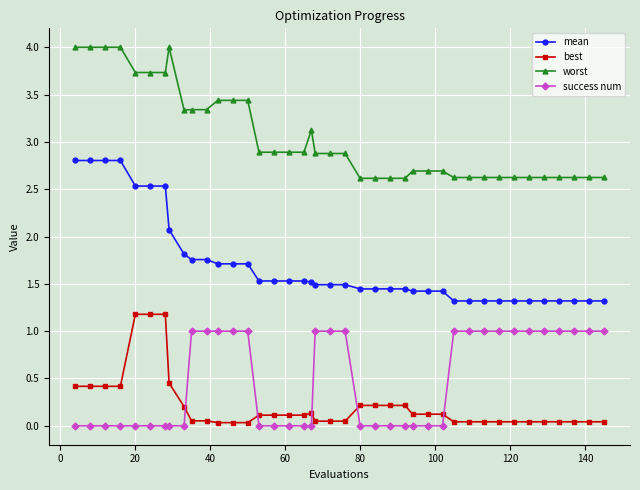

True or false: mean and success num intersect in this chart.

False